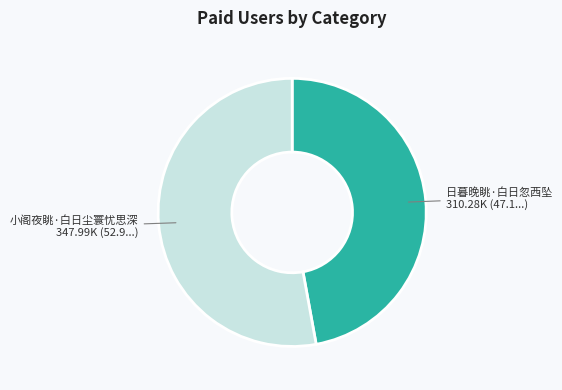

Is there any slice that represents more than half of the pie?

Yes